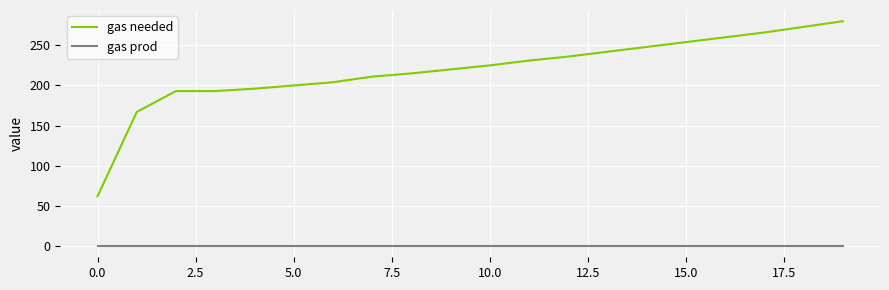

Reading right to left, what are all the values shown in this chart?

gas needed: 280	273	266	260	254	248	242	236	231	225	220	215	211	204	200	196	193	193	167	62
gas prod: 0	0	0	0	0	0	0	0	0	0	0	0	0	0	0	0	0	0	0	0